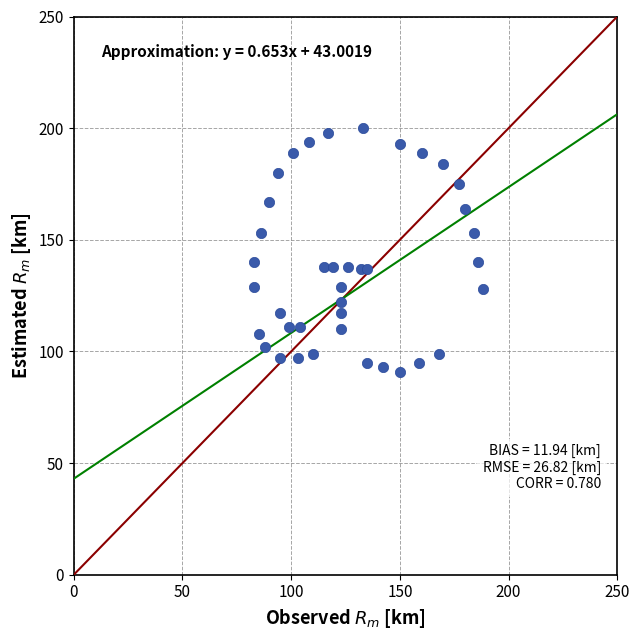

What is the range of X values (max minus min)?

105